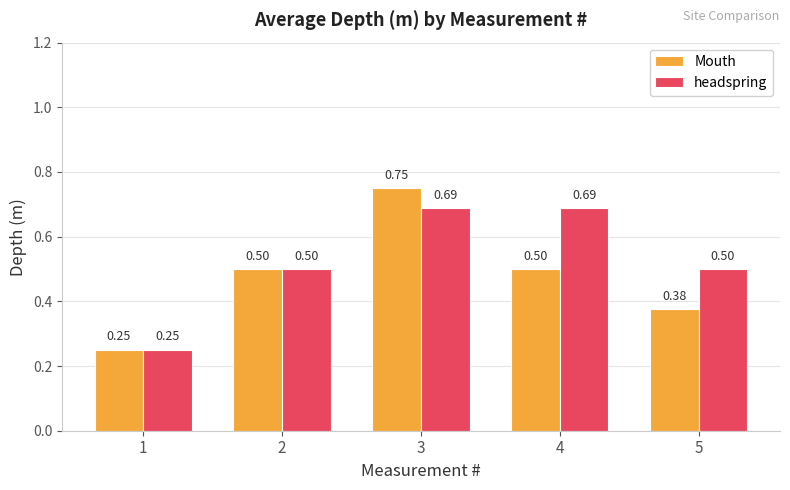

At which category is the sum across all series the highest?

3